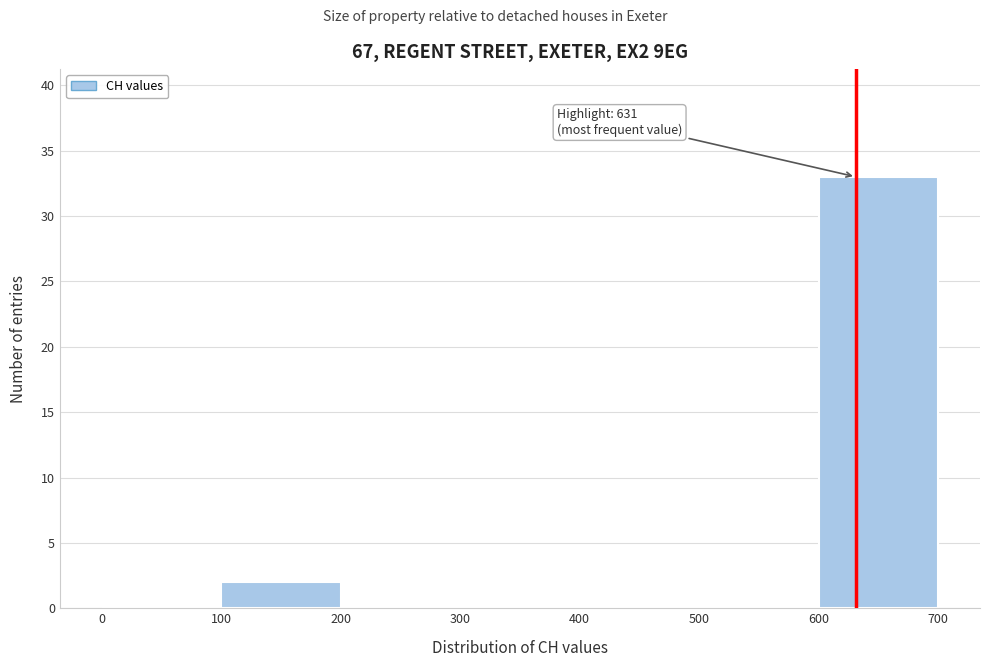

Which range on the x-axis has the tallest bar?

600 to 700